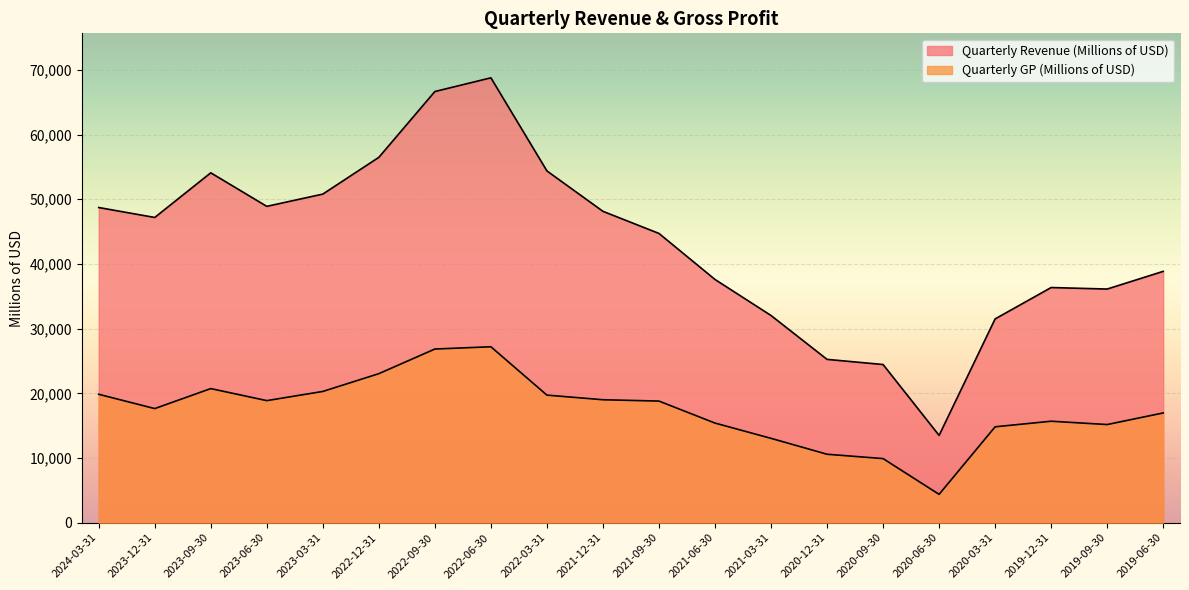

Reading left to right, what are all the values shown in this chart?

Quarterly Revenue (Millions of USD): 2024-03-31=48716	2023-12-31=47180	2023-09-30=54080	2023-06-30=48896	2023-03-31=50793	2022-12-31=56473	2022-09-30=66644	2022-06-30=68762	2022-03-31=54373	2021-12-31=48129	2021-09-30=44710	2021-06-30=37597	2021-03-31=32029	2020-12-31=25246	2020-09-30=24451	2020-06-30=13494	2020-03-31=31501	2019-12-31=36350	2019-09-30=36116	2019-06-30=38850
Quarterly GP (Millions of USD): 2024-03-31=19851	2023-12-31=17641	2023-09-30=20731	2023-06-30=18871	2023-03-31=20290	2022-12-31=23039	2022-09-30=26847	2022-06-30=27196	2022-03-31=19722	2021-12-31=19009	2021-09-30=18801	2021-06-30=15402	2021-03-31=13041	2020-12-31=10583	2020-09-30=9912	2020-06-30=4385	2020-03-31=14825	2019-12-31=15688	2019-09-30=15175	2019-06-30=16968